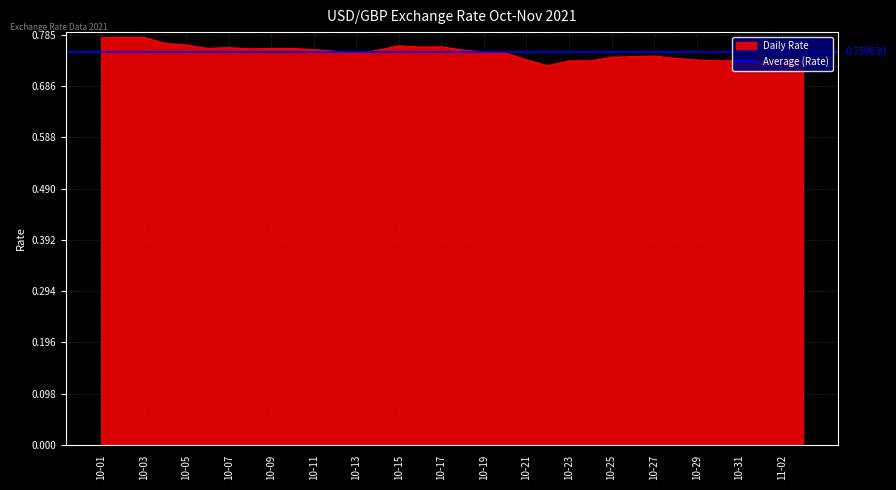

What is the difference between the maximum and minimum values?

0.1